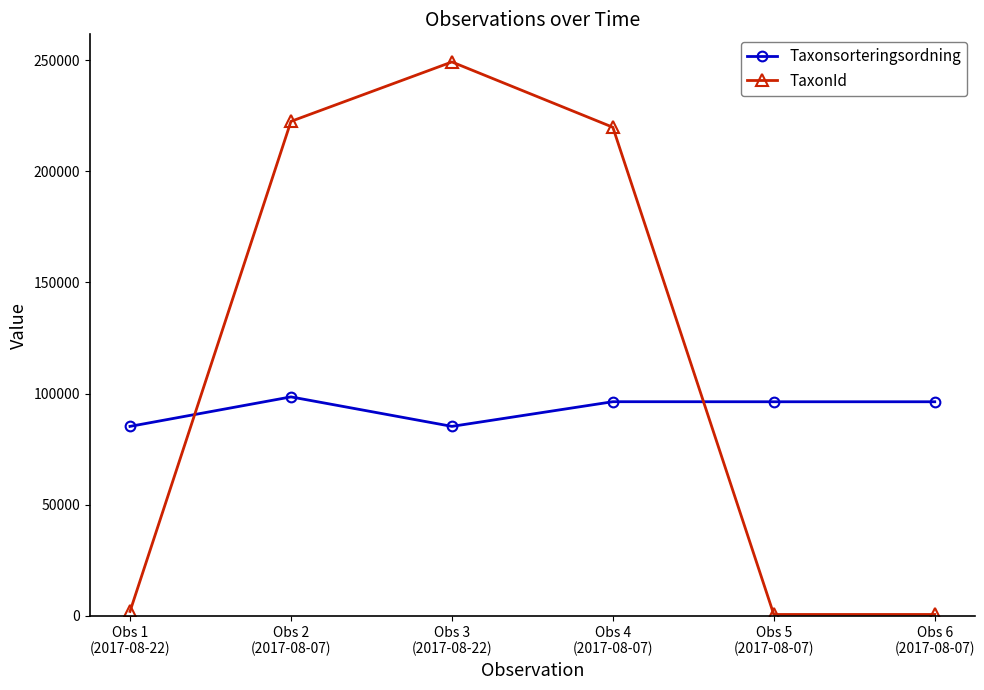

What position from the right is Obs 1
(2017-08-22)?

6